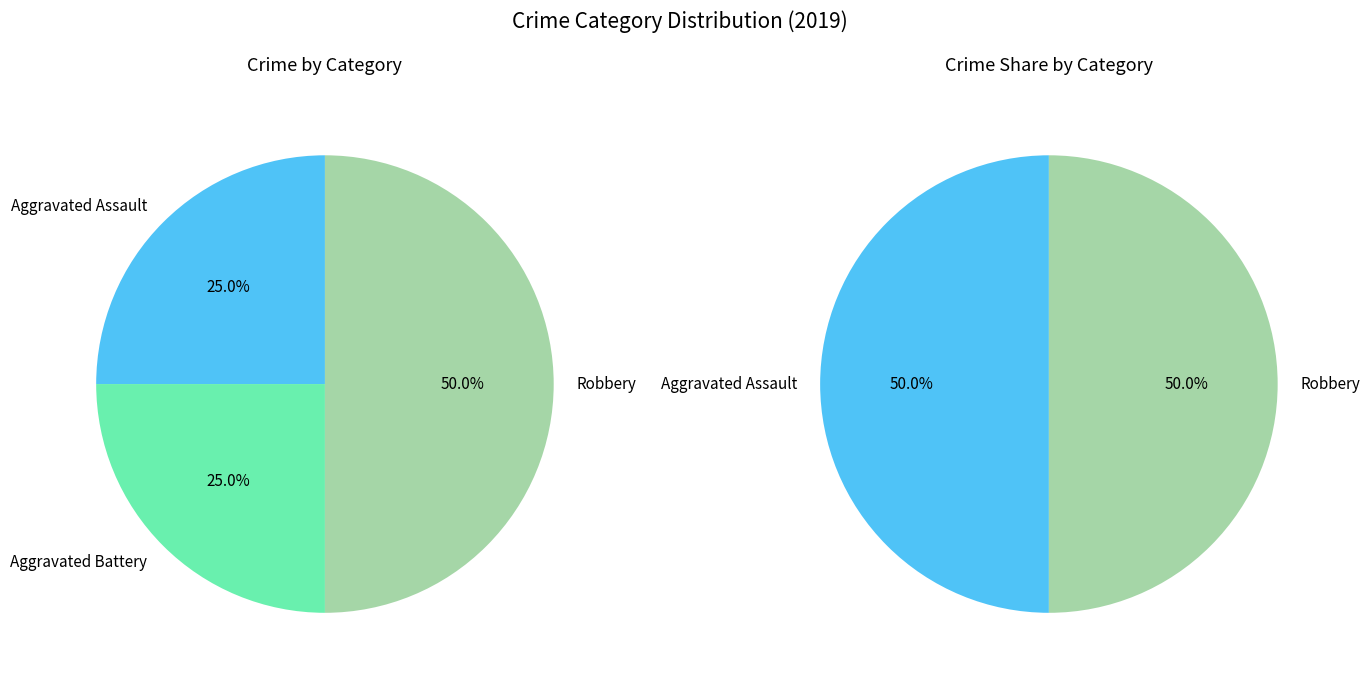

True or false: Robbery accounts for 50% of the total.

True